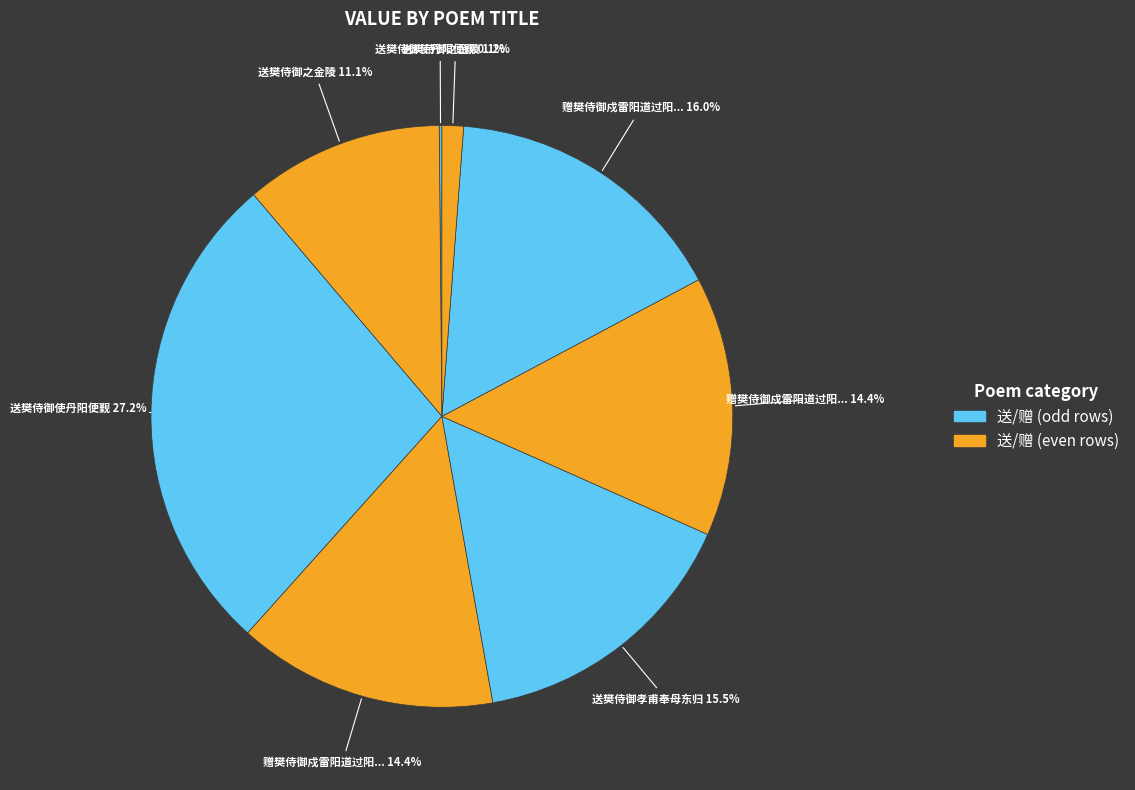

Which category has the biggest portion of the pie?

送樊侍御使丹阳便觐